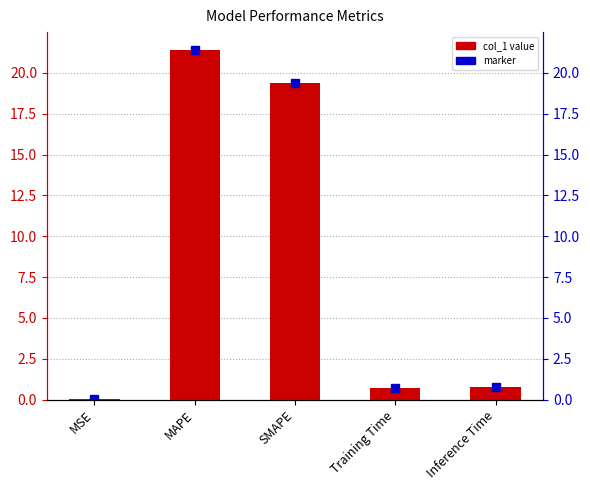

What is the sum of the values at MAPE and MSE?

21.4